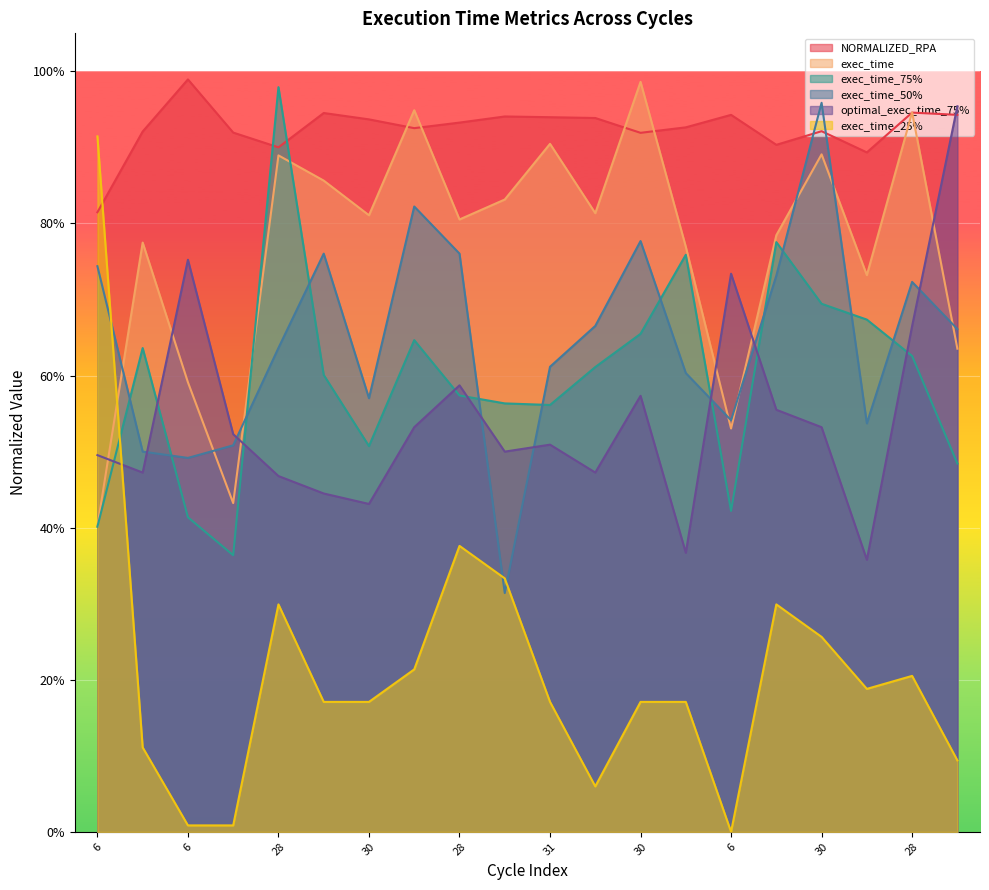

List the labels in order of exec_time_50% value, smallest first.

28, 6, 30, 6, 28, 6, 30, 30, 31, 28, 6, 31, 28, 30, 6, 30, 28, 30, 30, 30